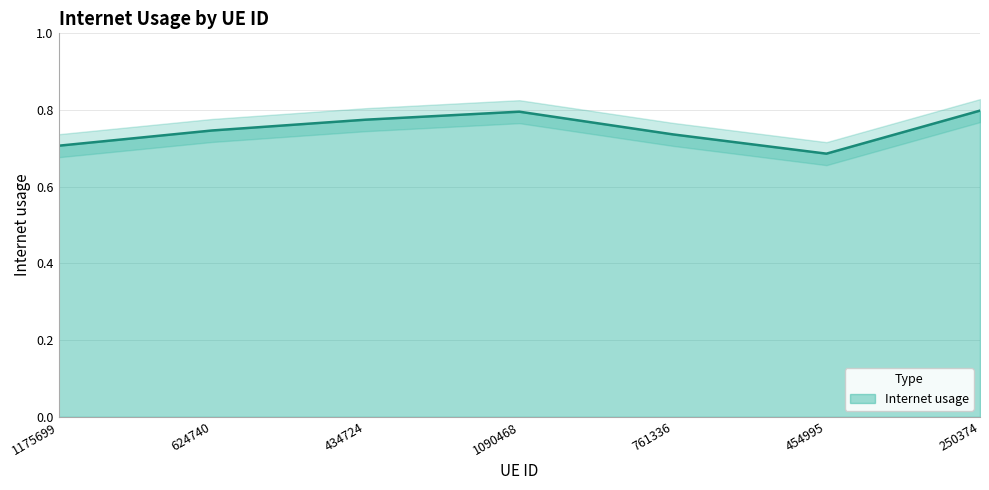

What is the label of the 5th point from the left?

761336